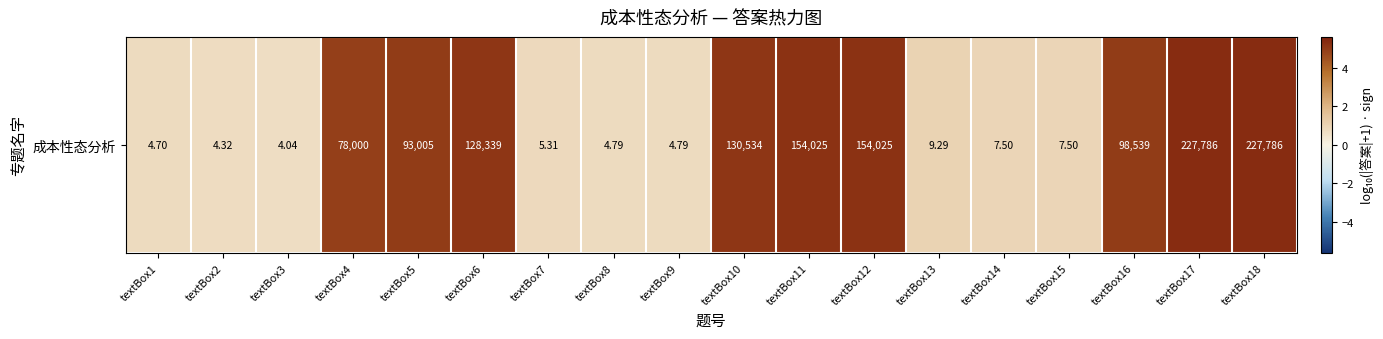

What is the average value?

3.0